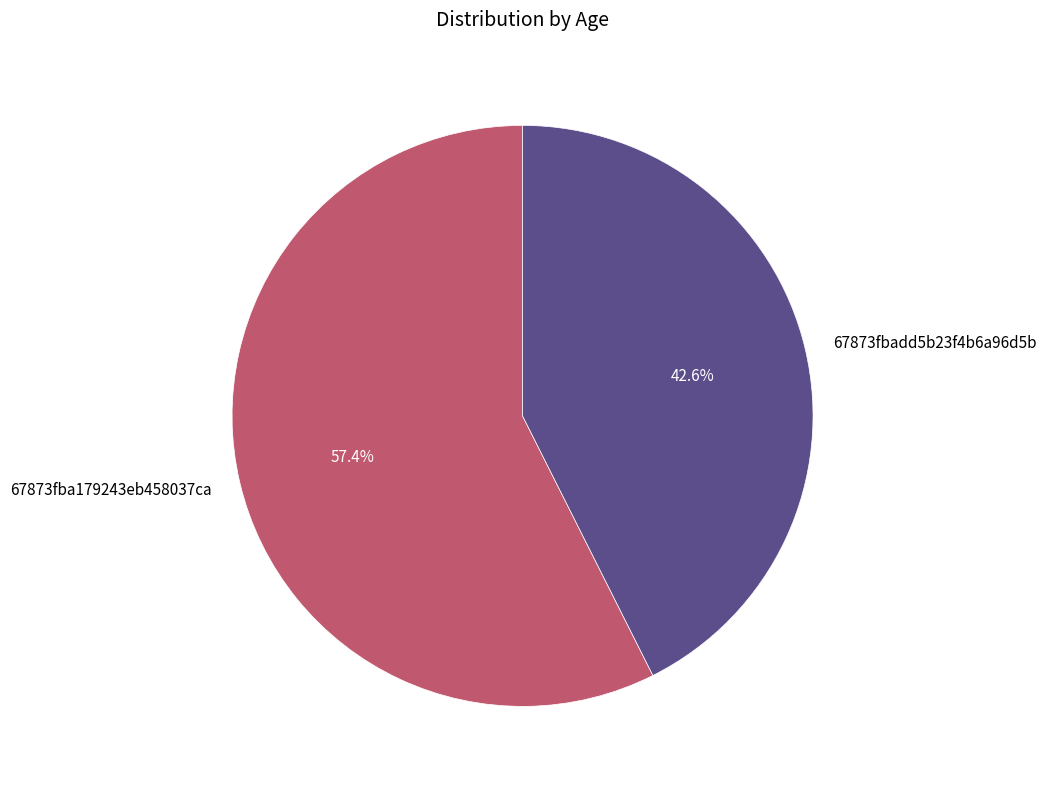

Which category has the smallest portion of the pie?

67873fbadd5b23f4b6a96d5b